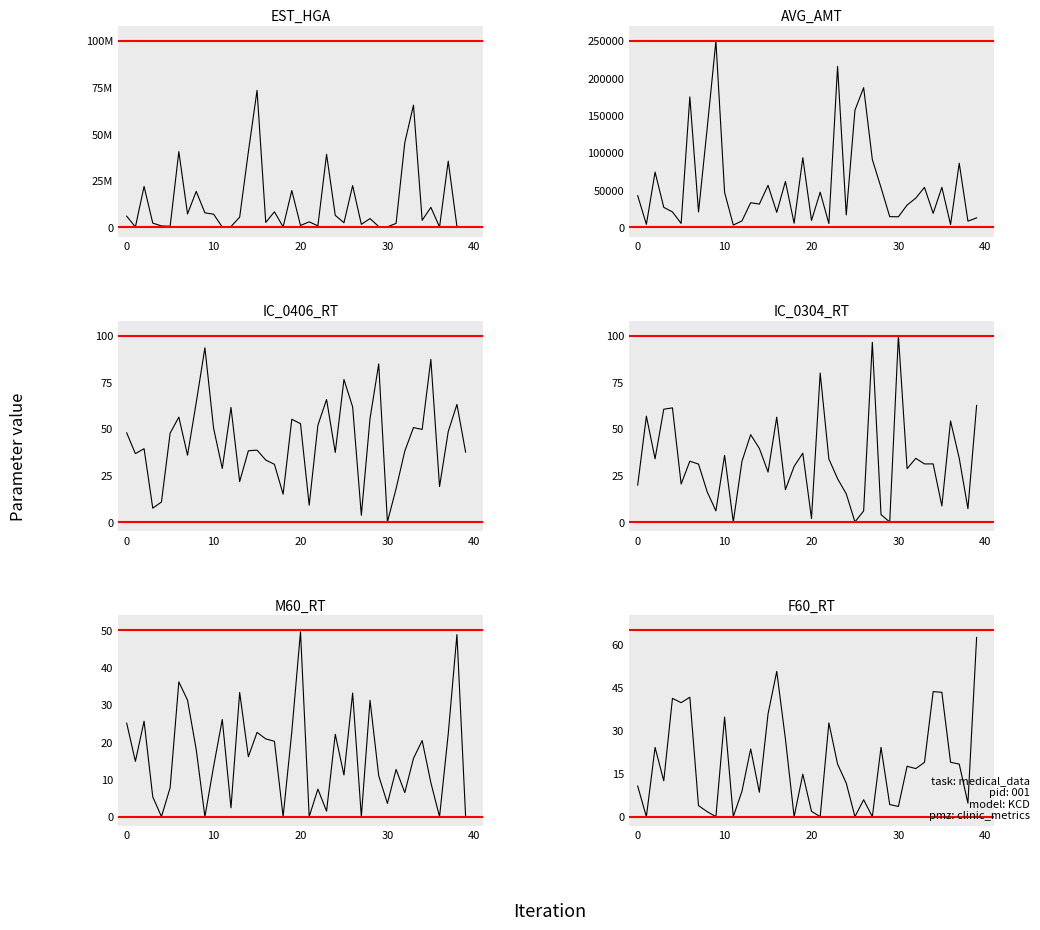

What is the label of the 35th point from the left?

34